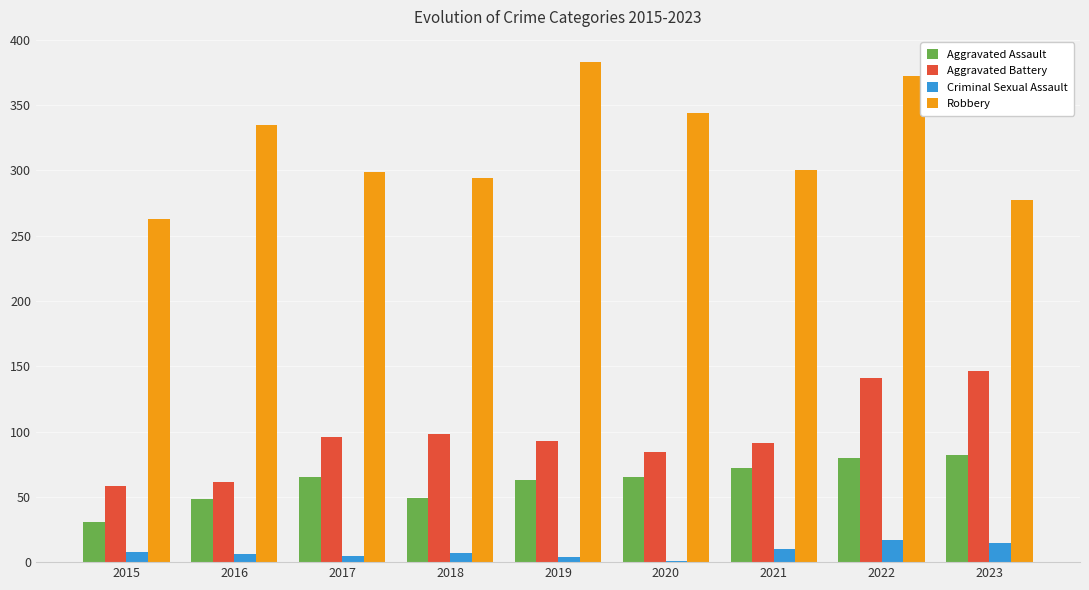

Which series has the largest total across all categories?

Robbery